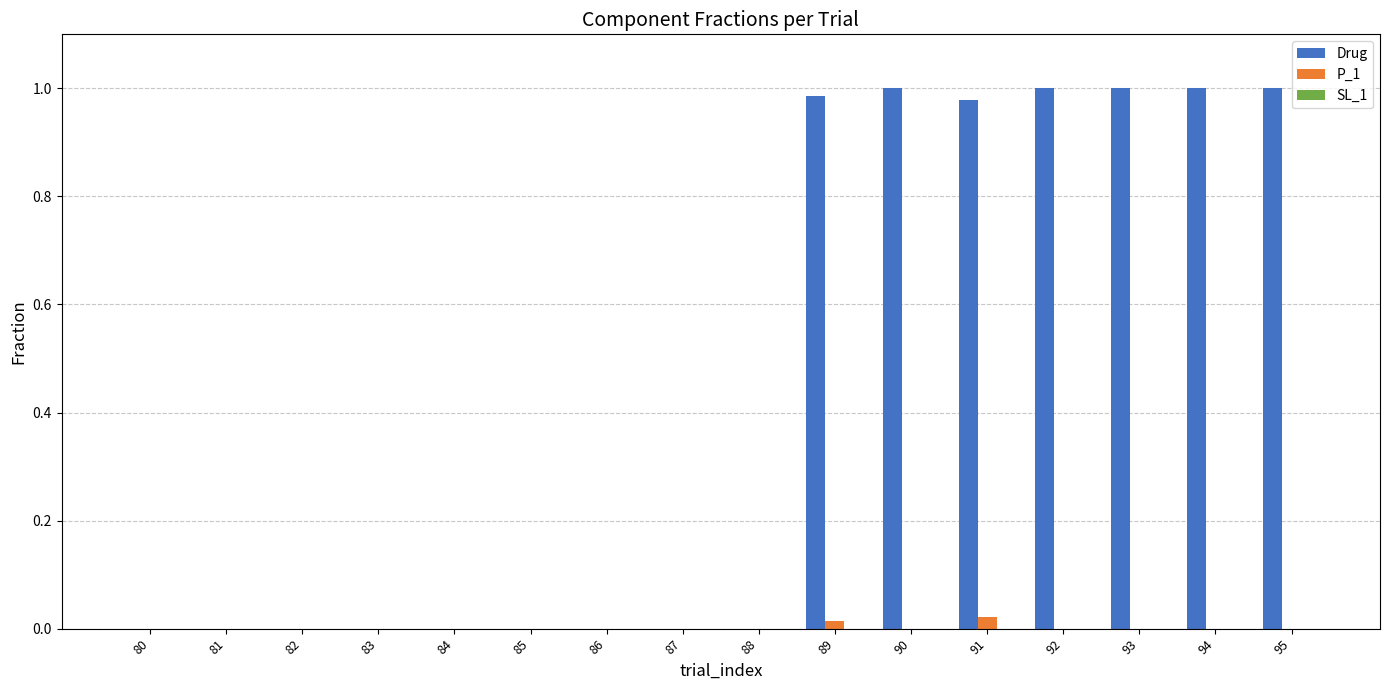

The value of Drug at 86 is 0.0. True or false?

True